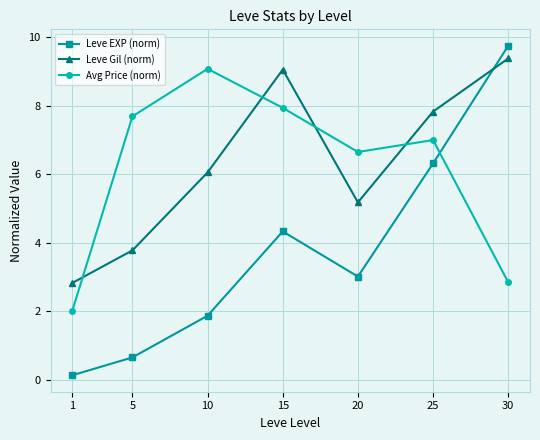

What is the greatest value displayed?

9.7